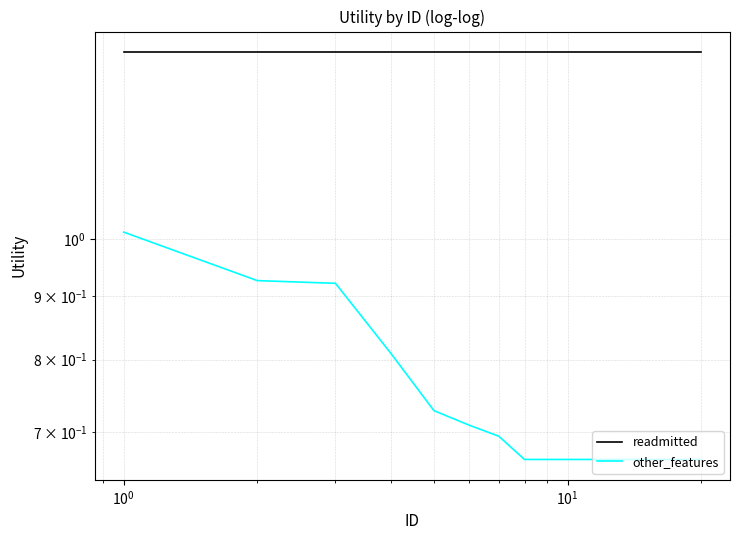

True or false: other_features and readmitted cross at least once.

False